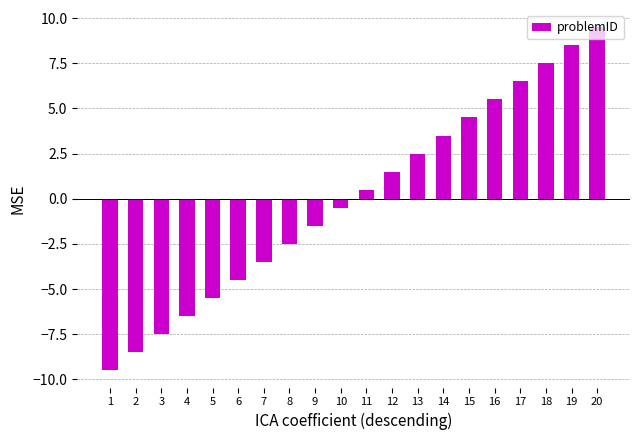

What is the difference between the maximum and second lowest values?

18.0